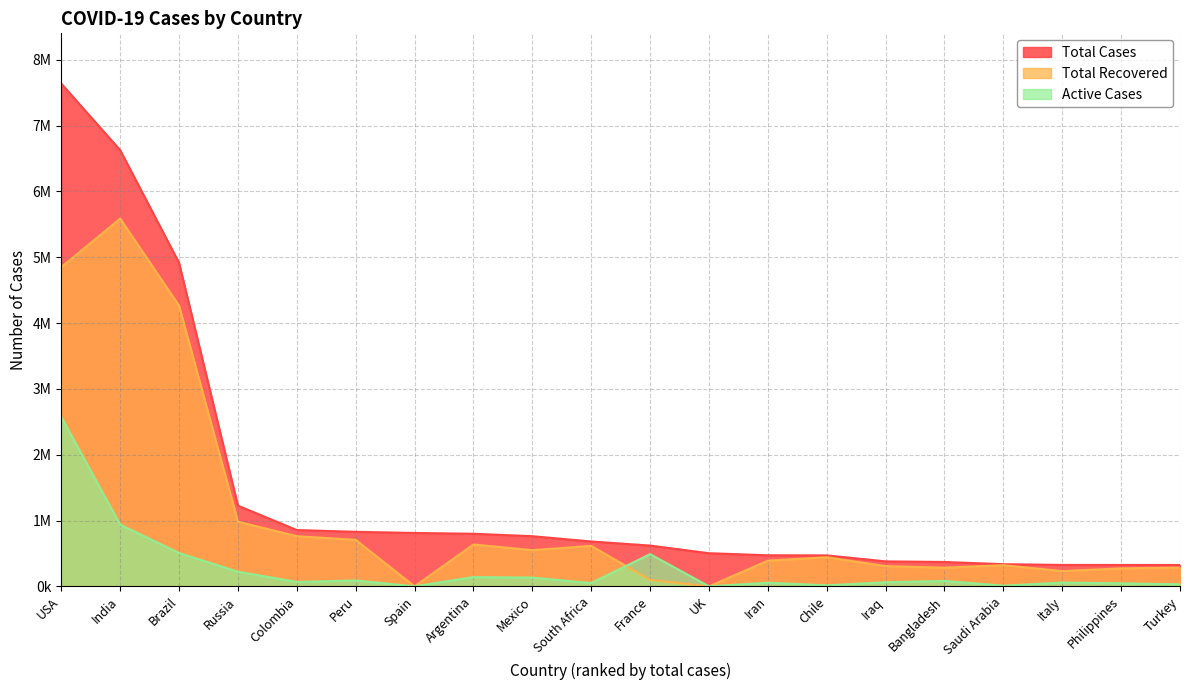

What value does the Total Recovered series have at France?

97778